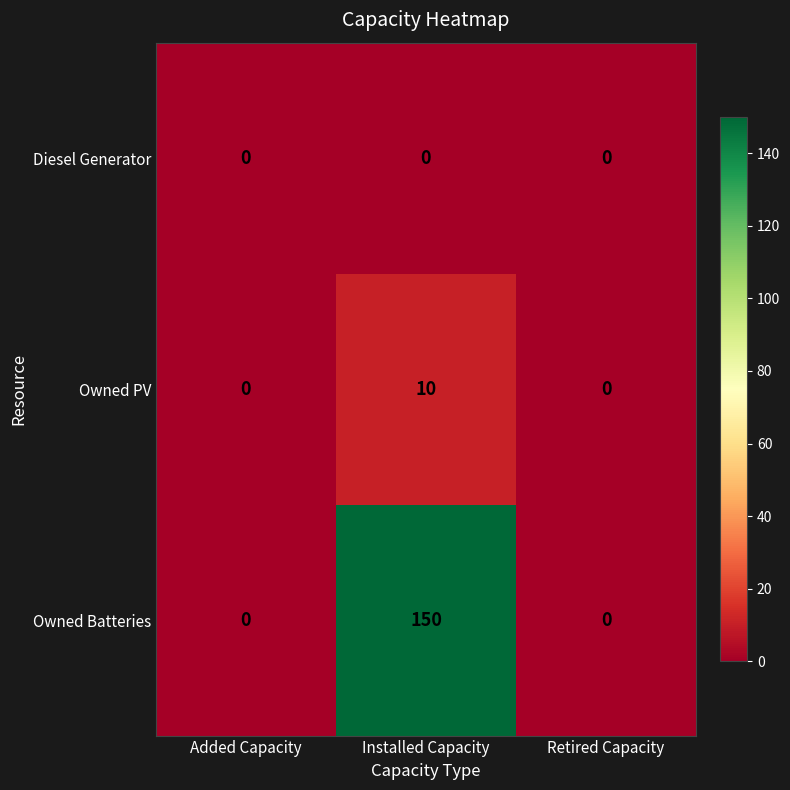

What is the average value of the Owned PV series?

3